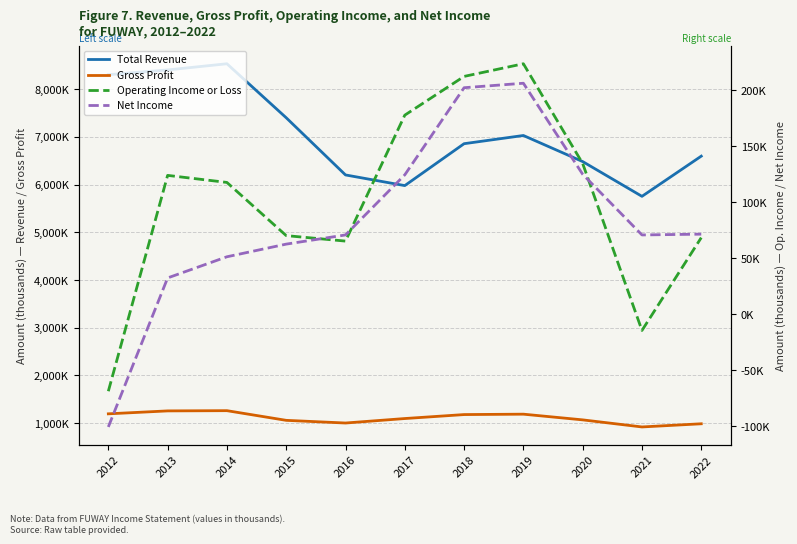

Which category has the lowest value in the Operating Income or Loss series?

2012